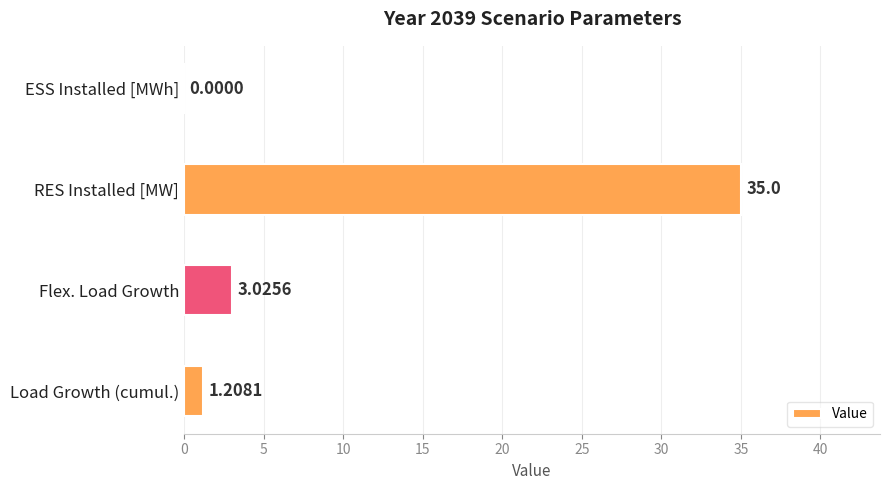

Which has a higher value, RES Installed [MW] or Flex. Load Growth?

RES Installed [MW]